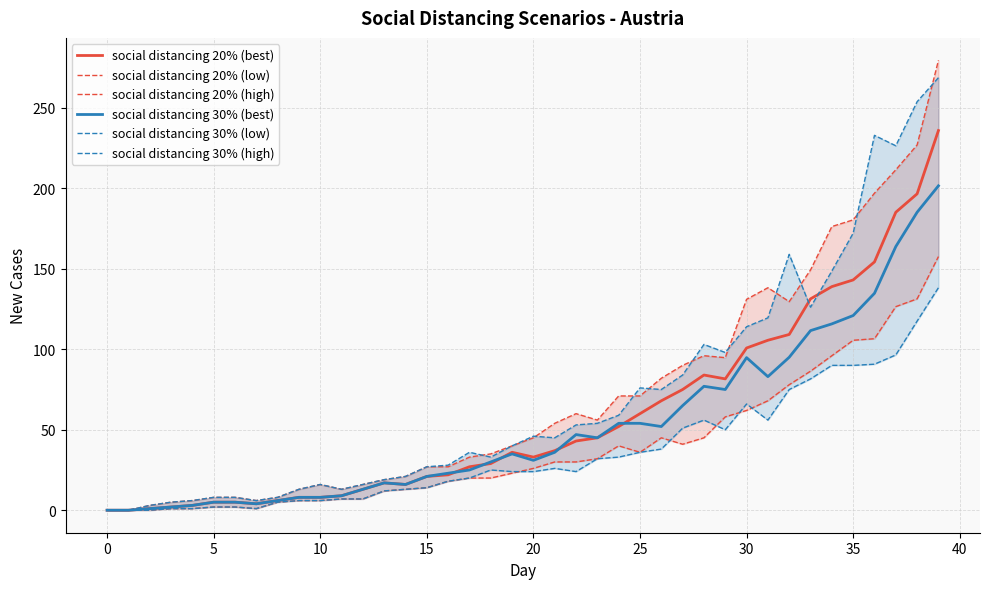

What is the maximum value for social distancing 20% (best)?

235.9